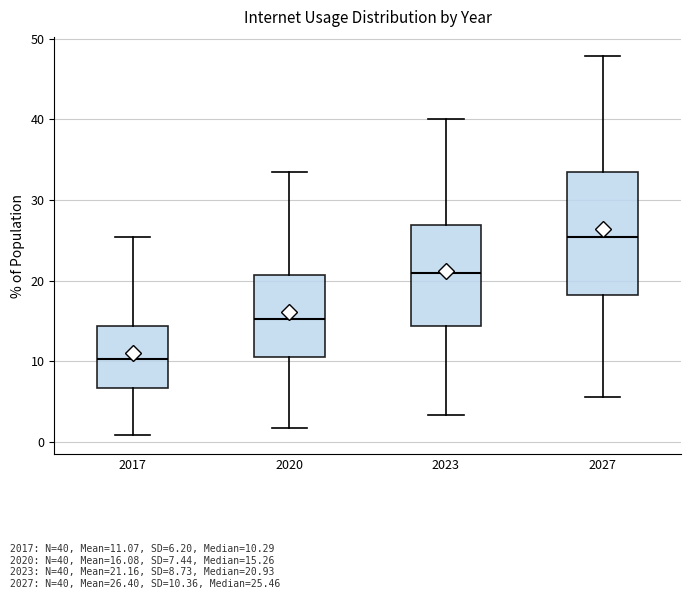

Reading left to right, transcribe this box plot: for each box, give where its median line is, the range the box spans, and where its two whiskers end, as read against the y-axis. The values are not printed on the chart, so give them approximately, as read against the axis.

2017: median 10, box 7 to 14, whiskers 1 to 25
2020: median 15, box 11 to 21, whiskers 2 to 34
2023: median 21, box 14 to 27, whiskers 3 to 40
2027: median 25, box 18 to 33, whiskers 6 to 48